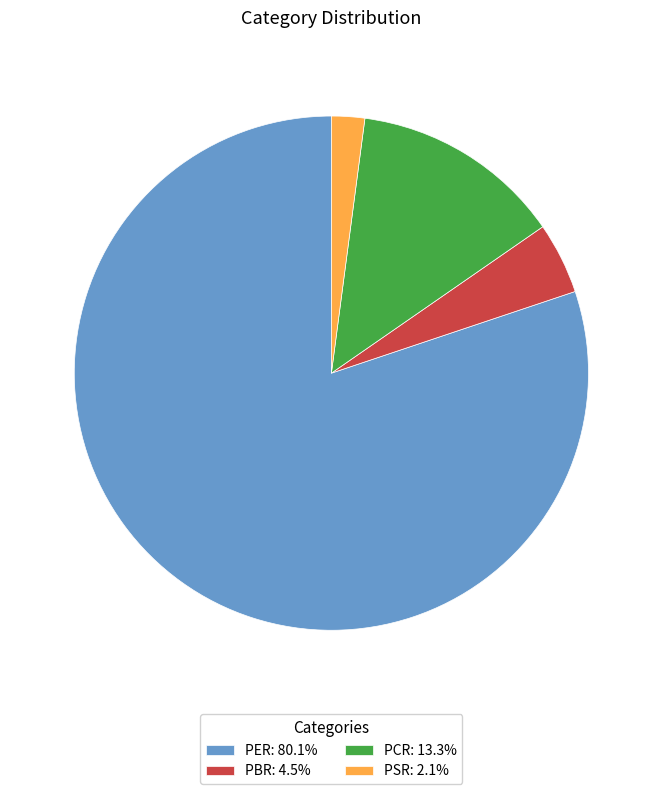

What is the ratio of the value at PBR: 4.5% to the value at PCR: 13.3%?

0.3